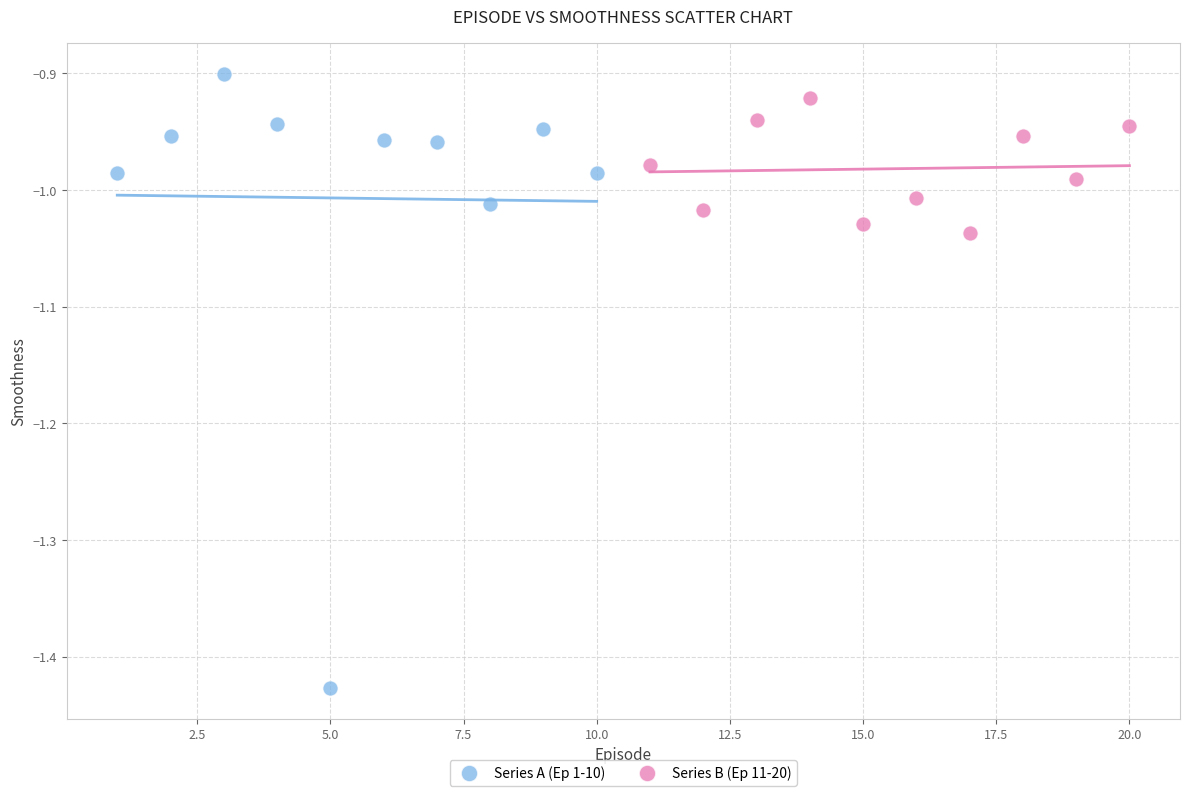

Which series has the widest spread of Y values?

Series A (Ep 1-10)